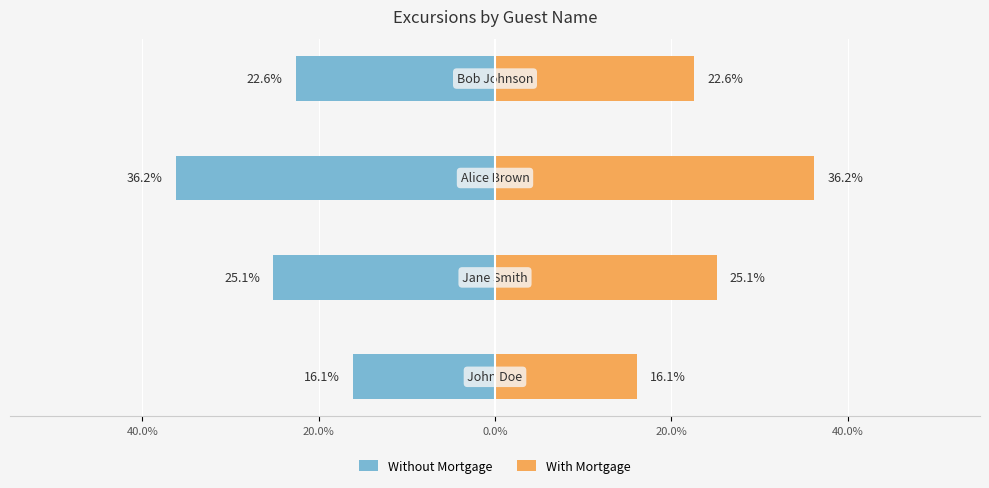

How many values in the With Mortgage series exceed 25?

2